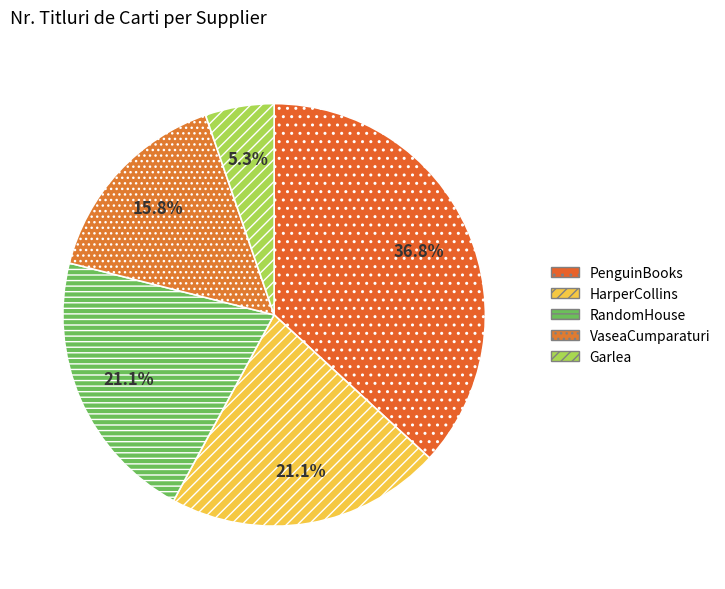

What is the largest slice in the pie chart?

PenguinBooks